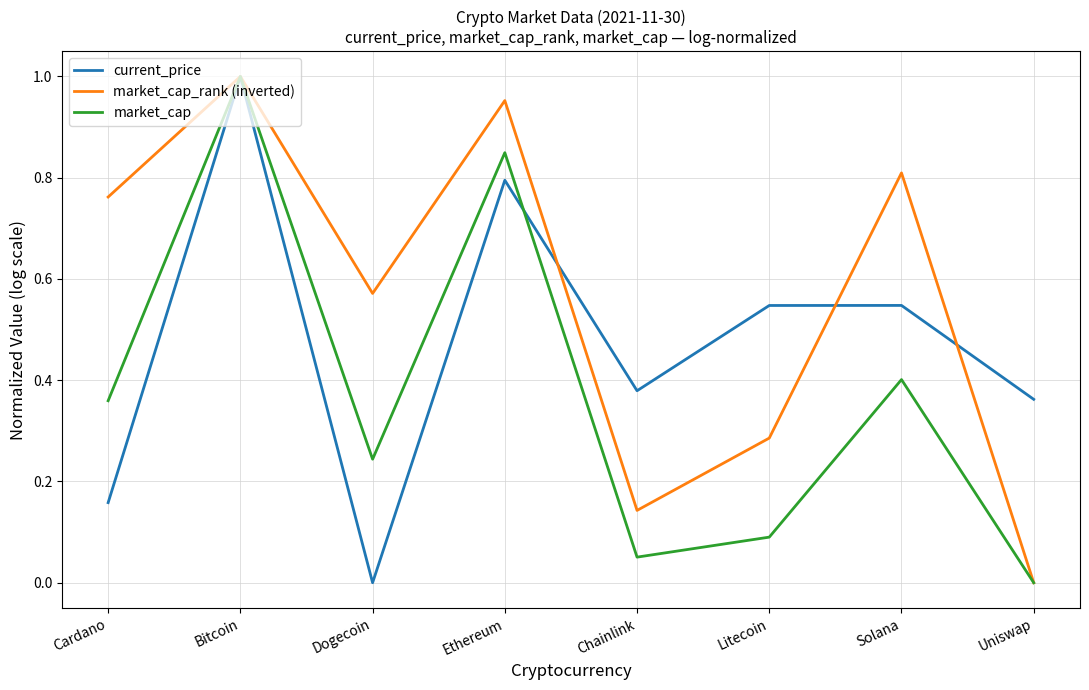

Is the value of market_cap_rank (inverted) at Ethereum greater than the value of current_price at Uniswap?

Yes